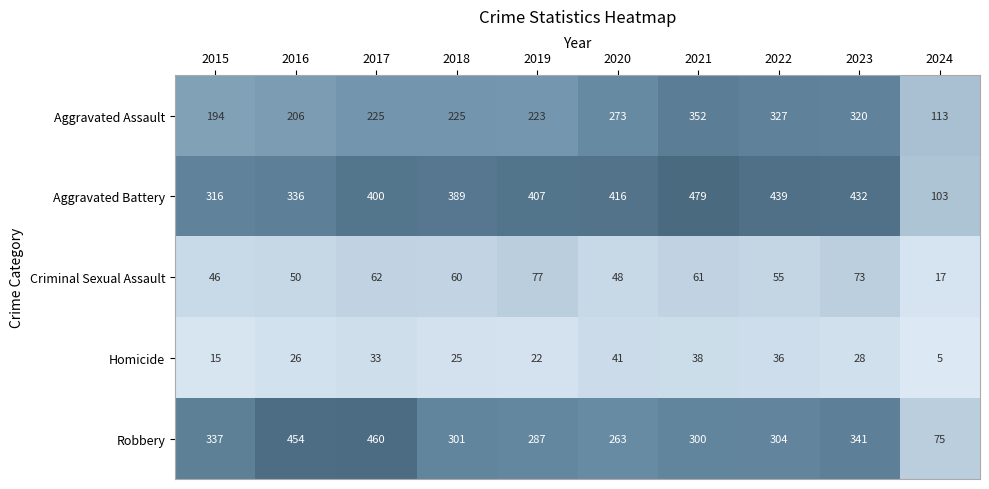

What is the lowest value of the Robbery series?

75